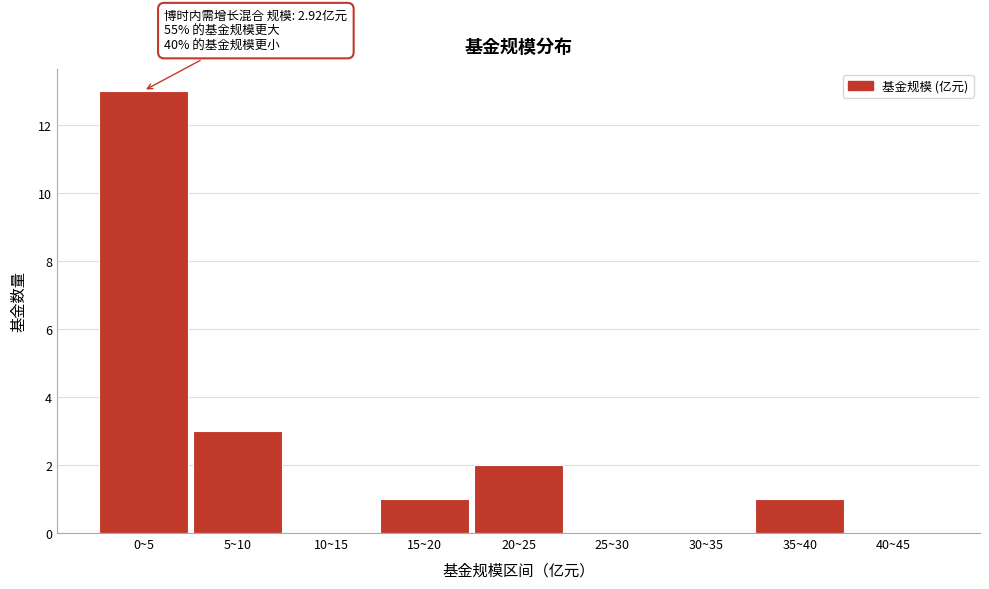

Reading right to left, what are all the values shown in this chart?

40~45=0	35~40=1	30~35=0	25~30=0	20~25=2	15~20=1	10~15=0	5~10=3	0~5=13